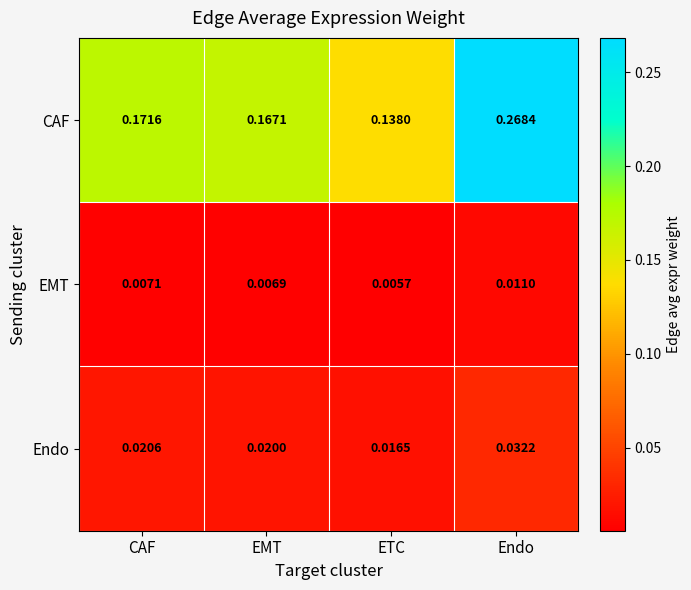

Rank the series at Endo from highest to lowest value.

CAF, Endo, EMT